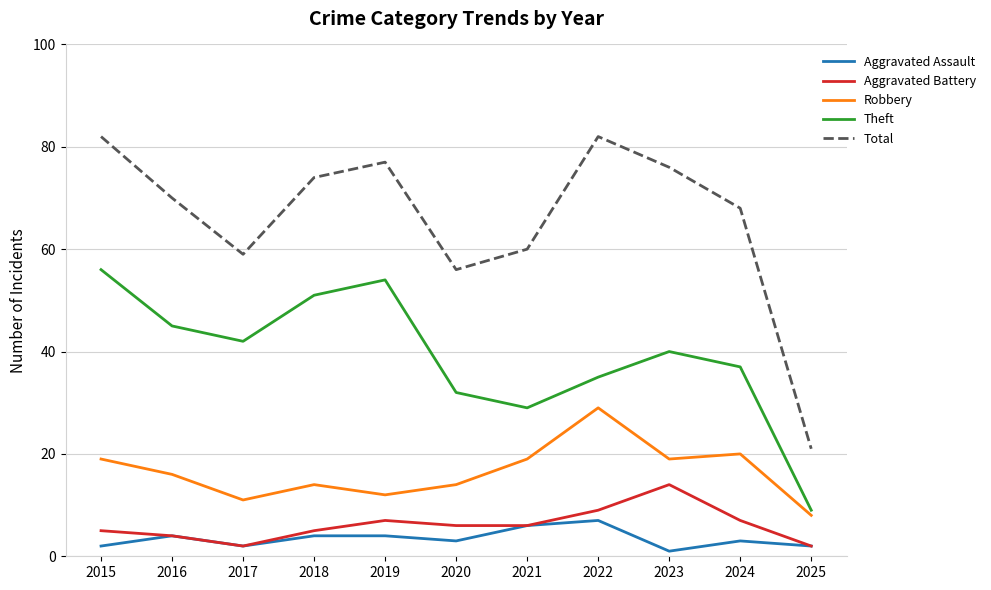

True or false: Total has more than 2 interior local peaks.

False